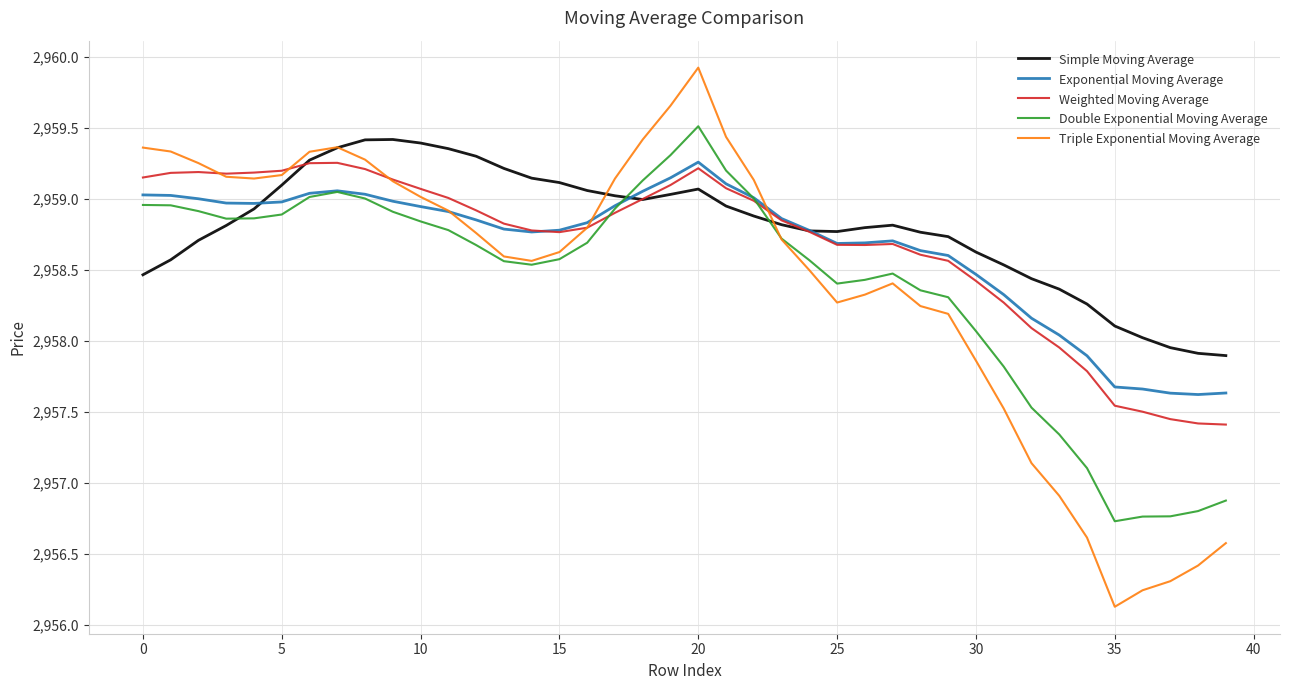

What is the minimum value for Triple Exponential Moving Average?

2956.1